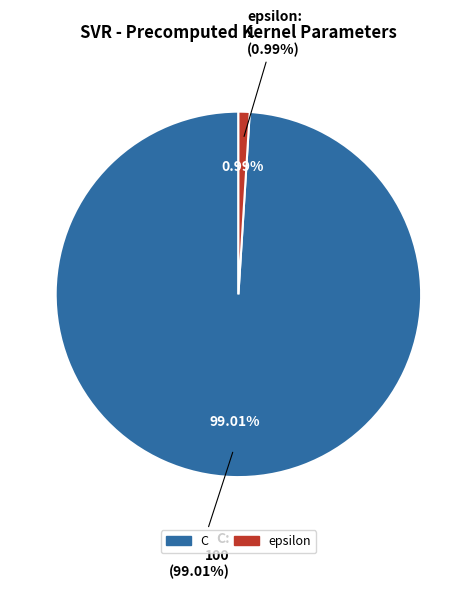

Is it true that epsilon is 1% of the pie?

True